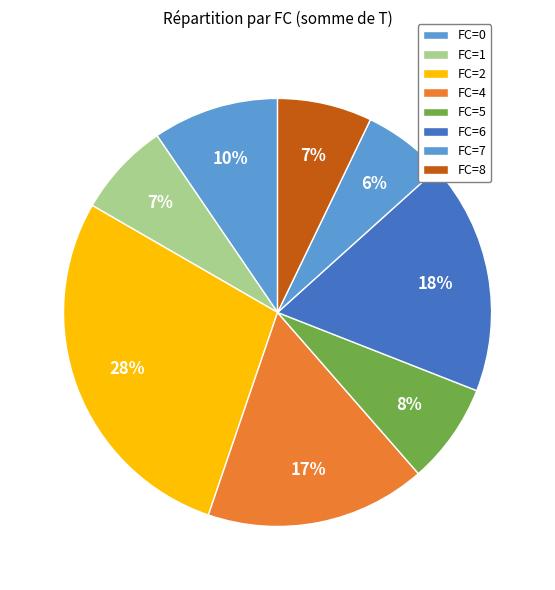

Is there a majority slice in this chart?

No